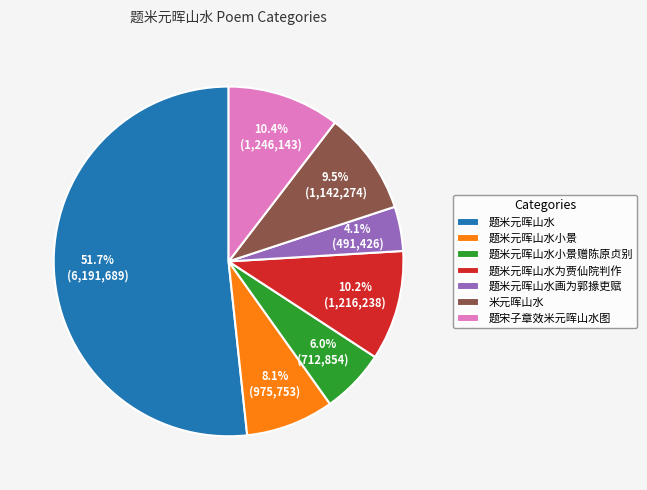

What is the largest slice in the pie chart?

题米元晖山水